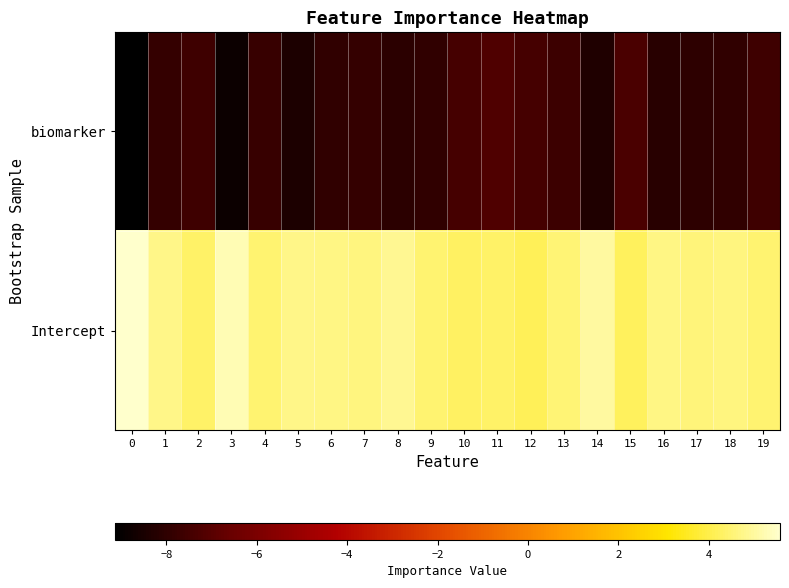

How many categories are shown in the chart?

20